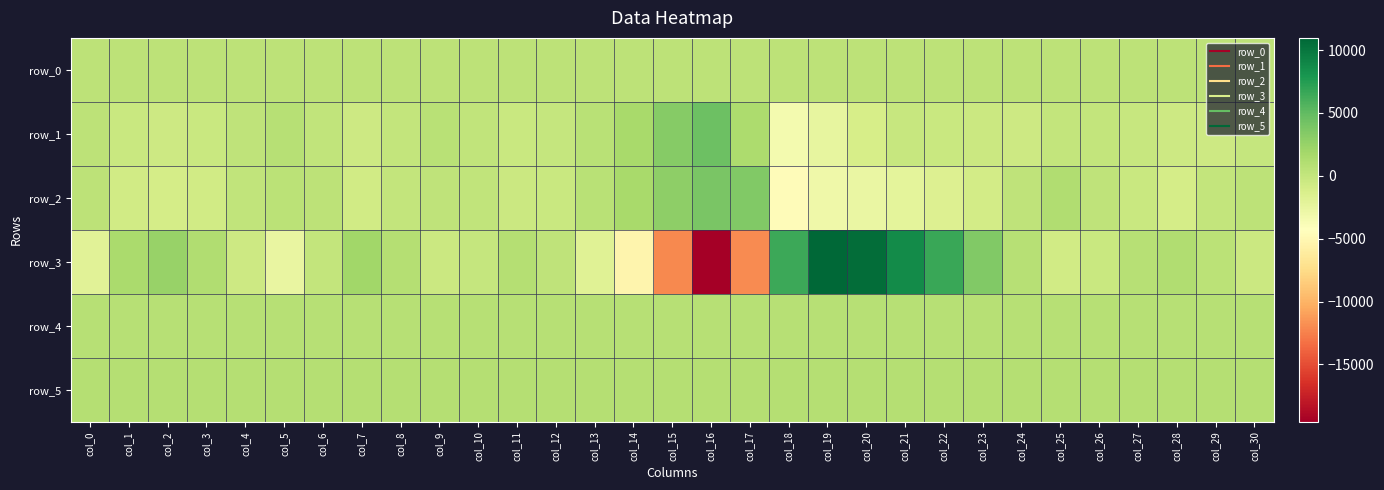

How many data points in row_3 are above 506?

15